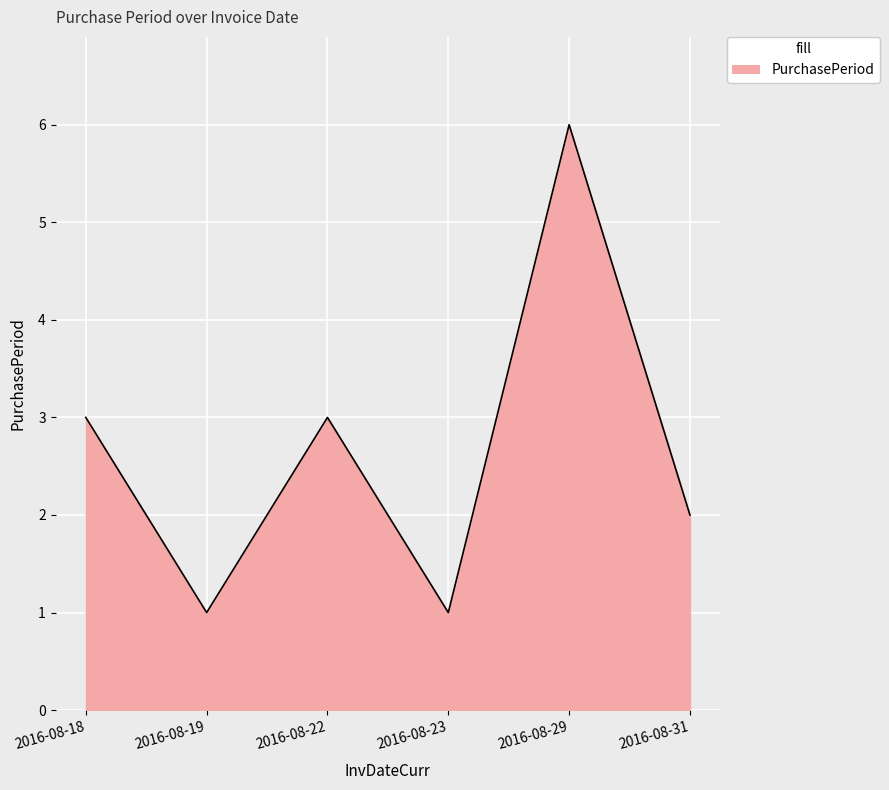

How many categories are shown in the chart?

6